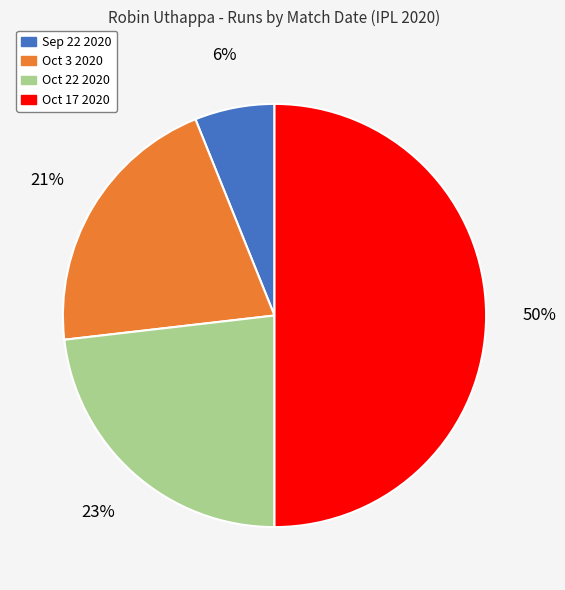

Is Oct 22 2020 the majority of the pie?

No